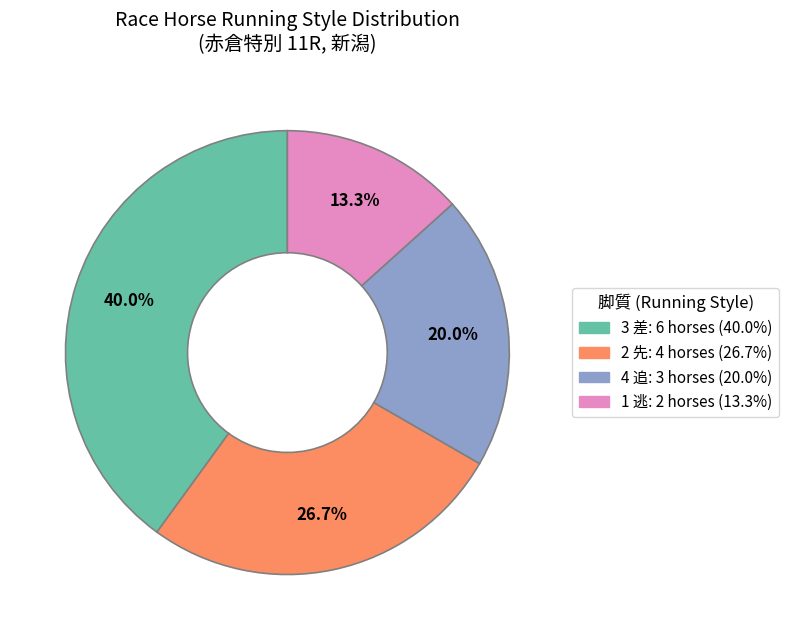

Is there any slice that represents more than half of the pie?

No